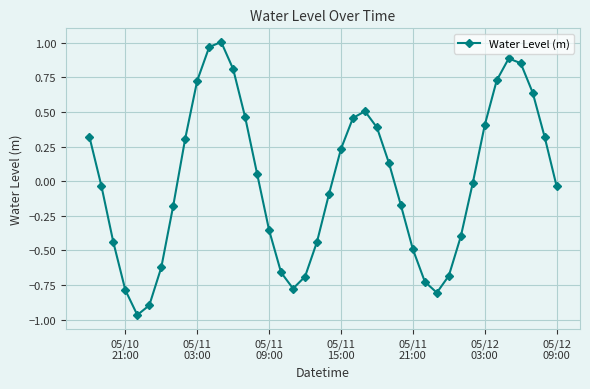

How many points are higher than both their immediate neighbors (excluding endpoints)?

3